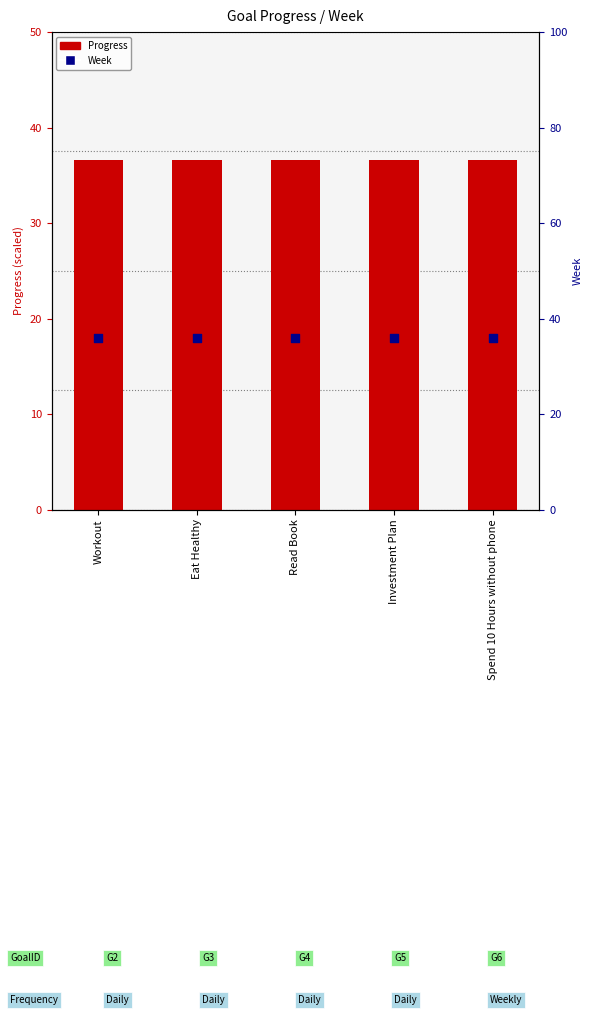

Which series contains the lowest Y value?

Week